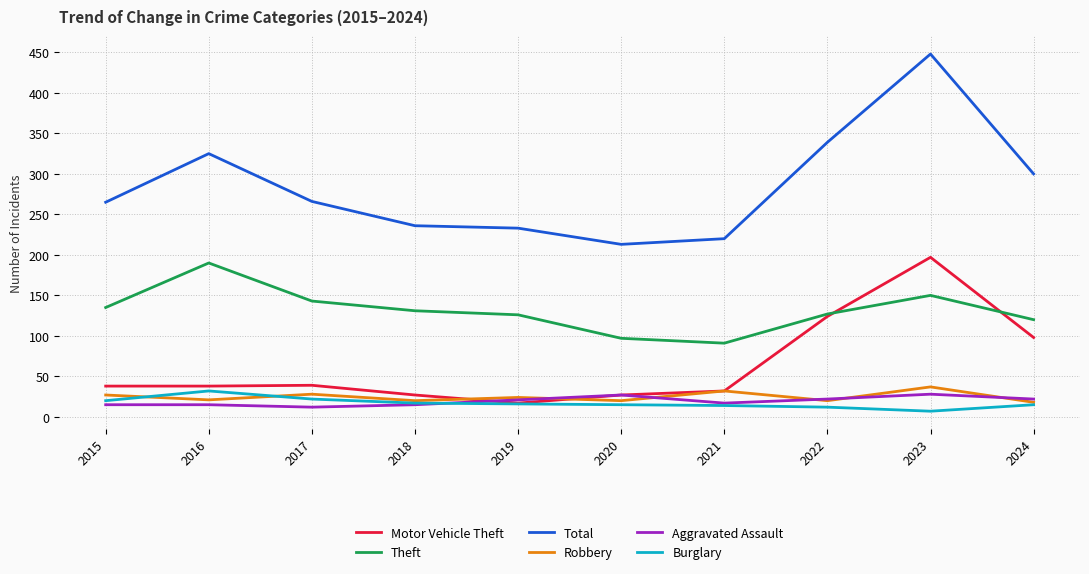

What are all the series names shown in the legend?

Motor Vehicle Theft, Theft, Total, Robbery, Aggravated Assault, Burglary